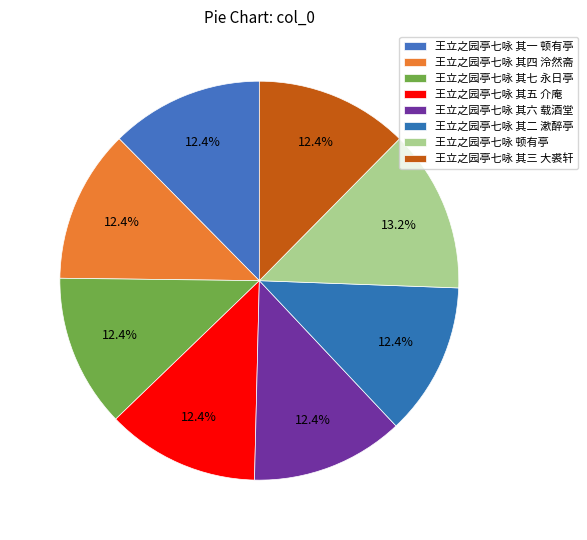

How many slices are in this pie chart?

8